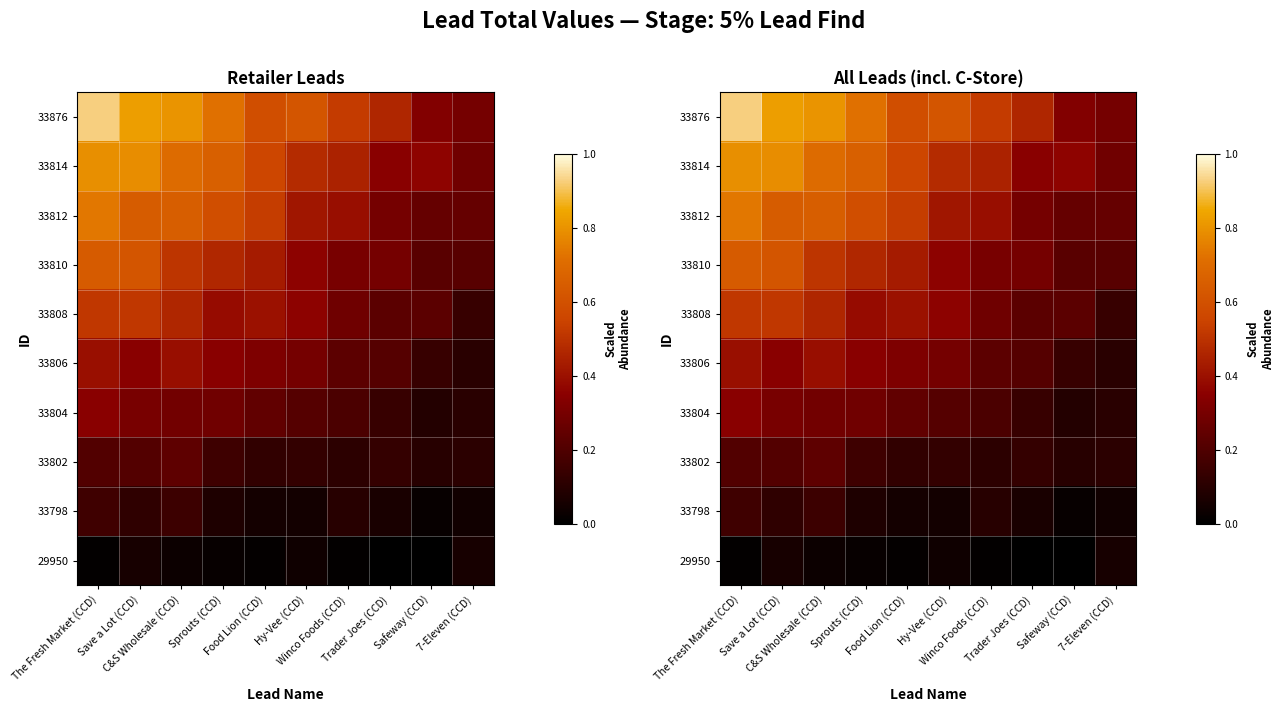

Which series has the widest spread of values?

33876